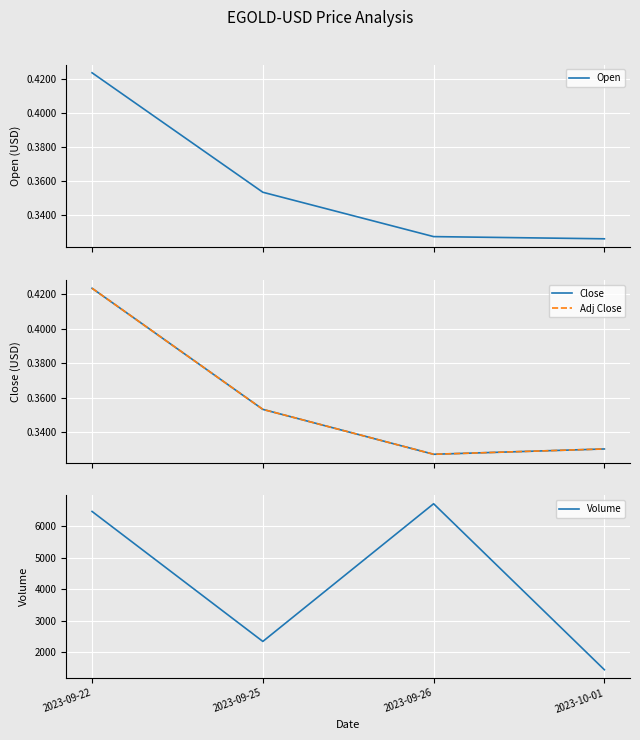

Is this an area chart (filled region under the line)?

No